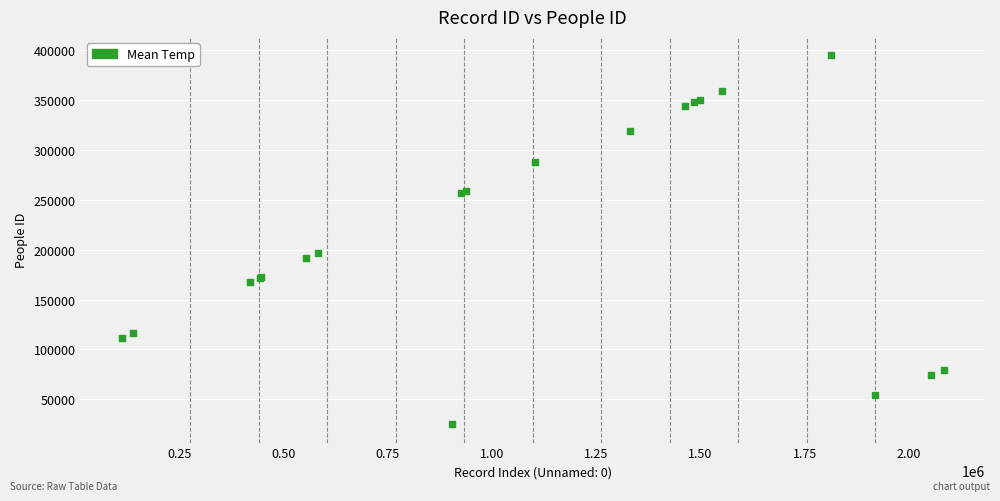

What Y value in the scatter plot is closest to 209800?

196798